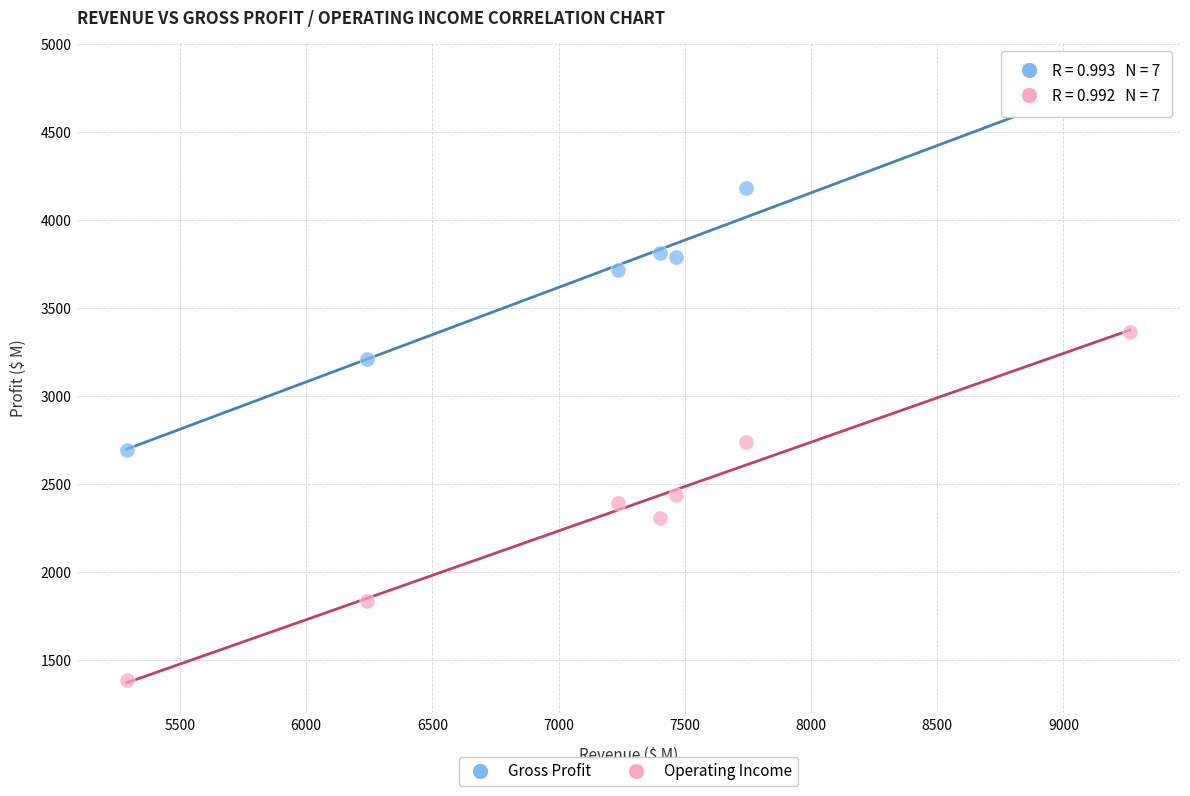

What are all the series names shown in the legend?

Gross Profit, Operating Income